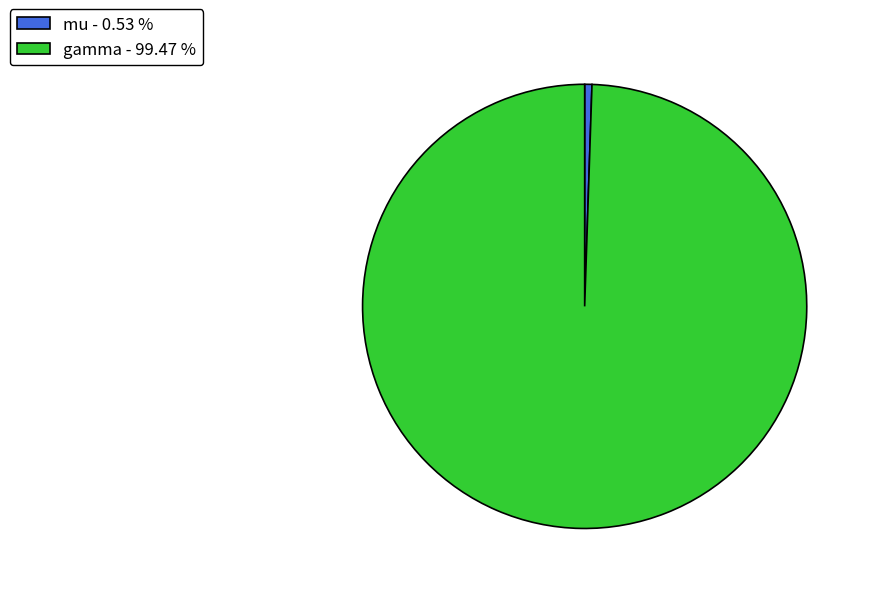

Which has a higher value, gamma or mu?

gamma